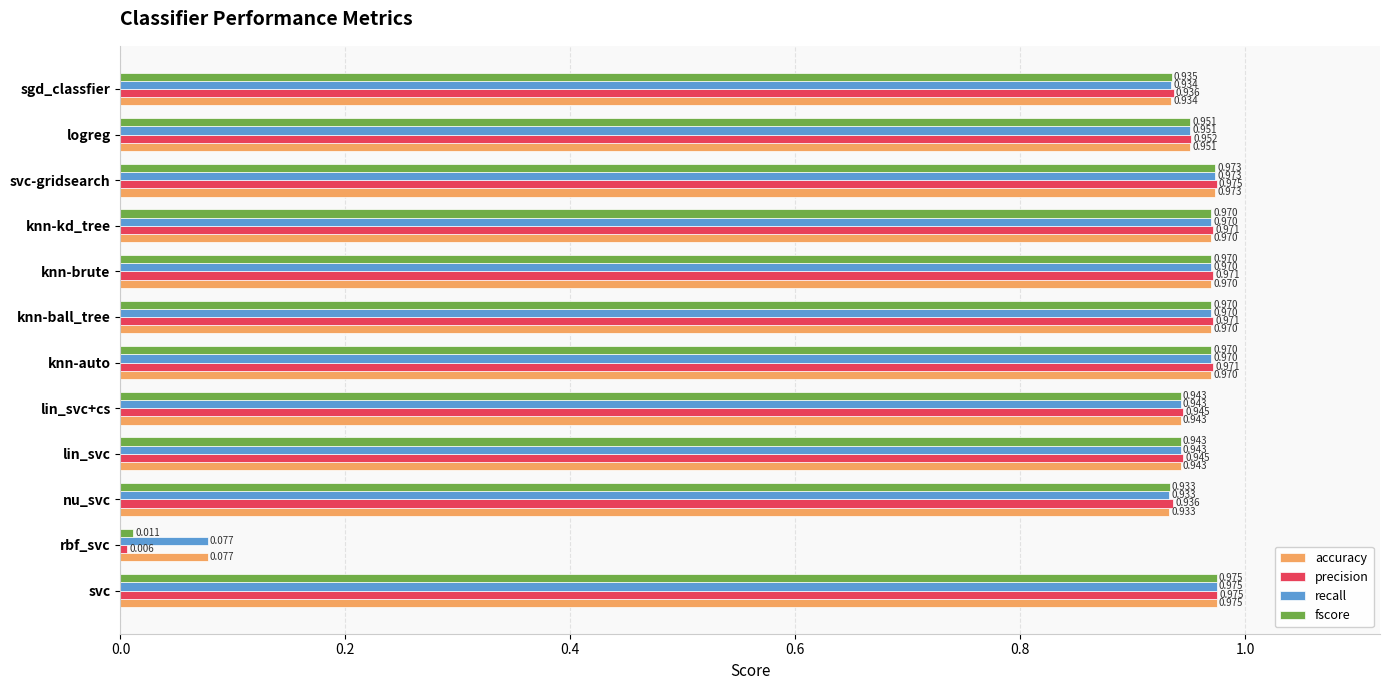

Which series has the largest range (max minus min)?

precision